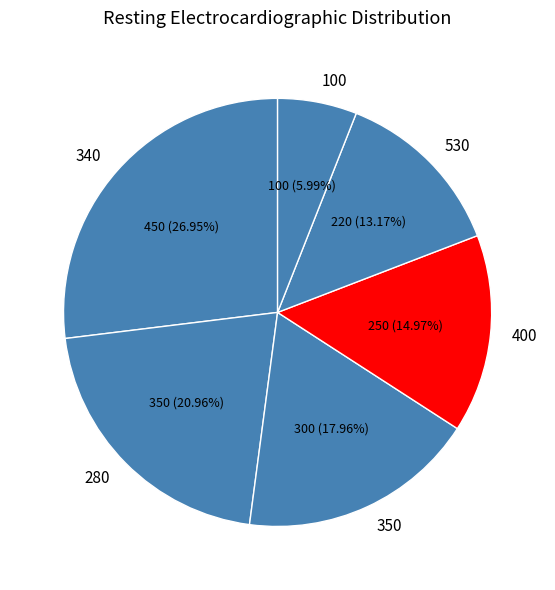

How many segments does this pie chart have?

6